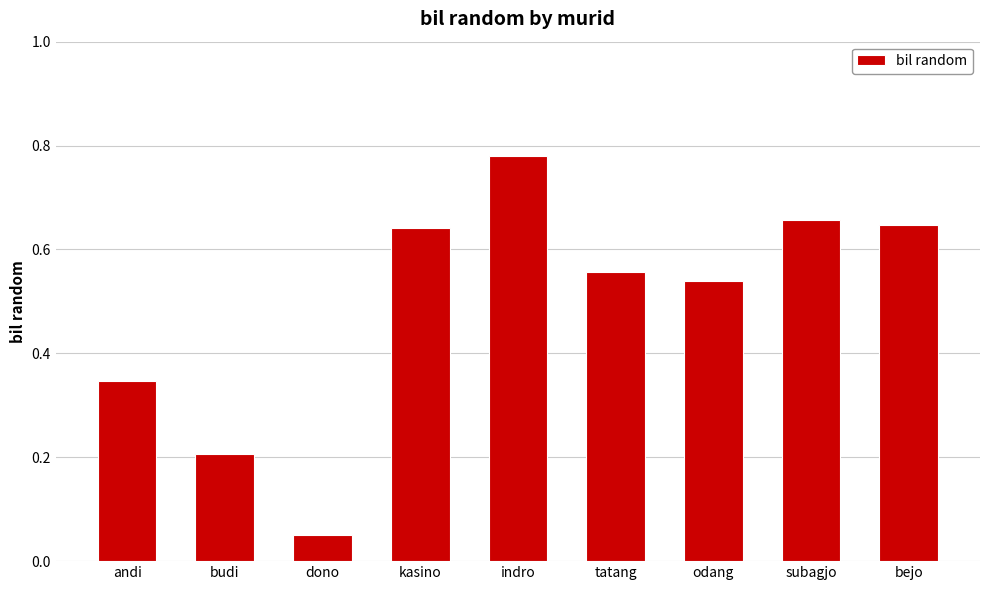

What is the label of the 6th bar from the left?

tatang